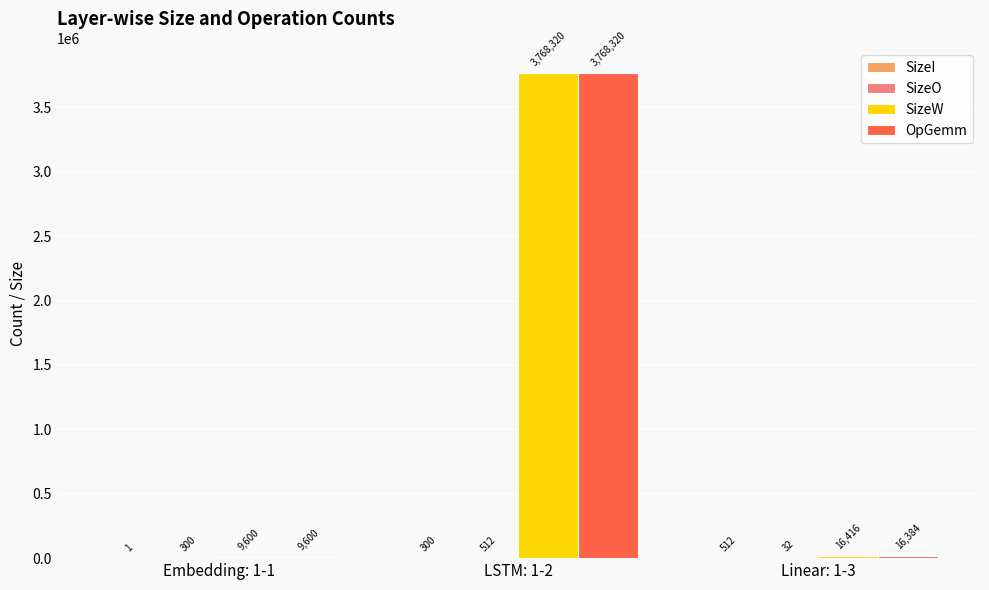

The value of OpGemm at Embedding: 1-1 is 9600. True or false?

True